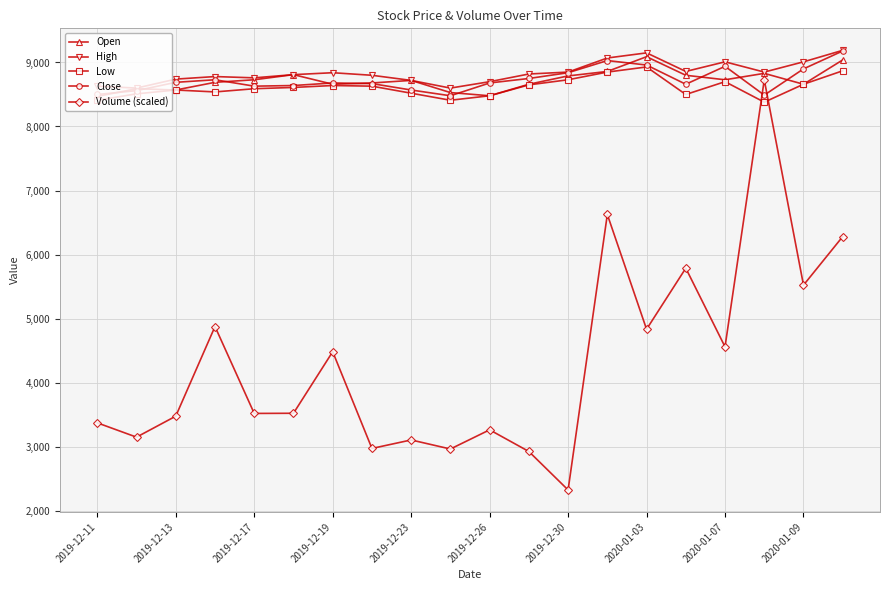

After their last crossing, which series has the higher values: Volume (scaled) or Low?

Low